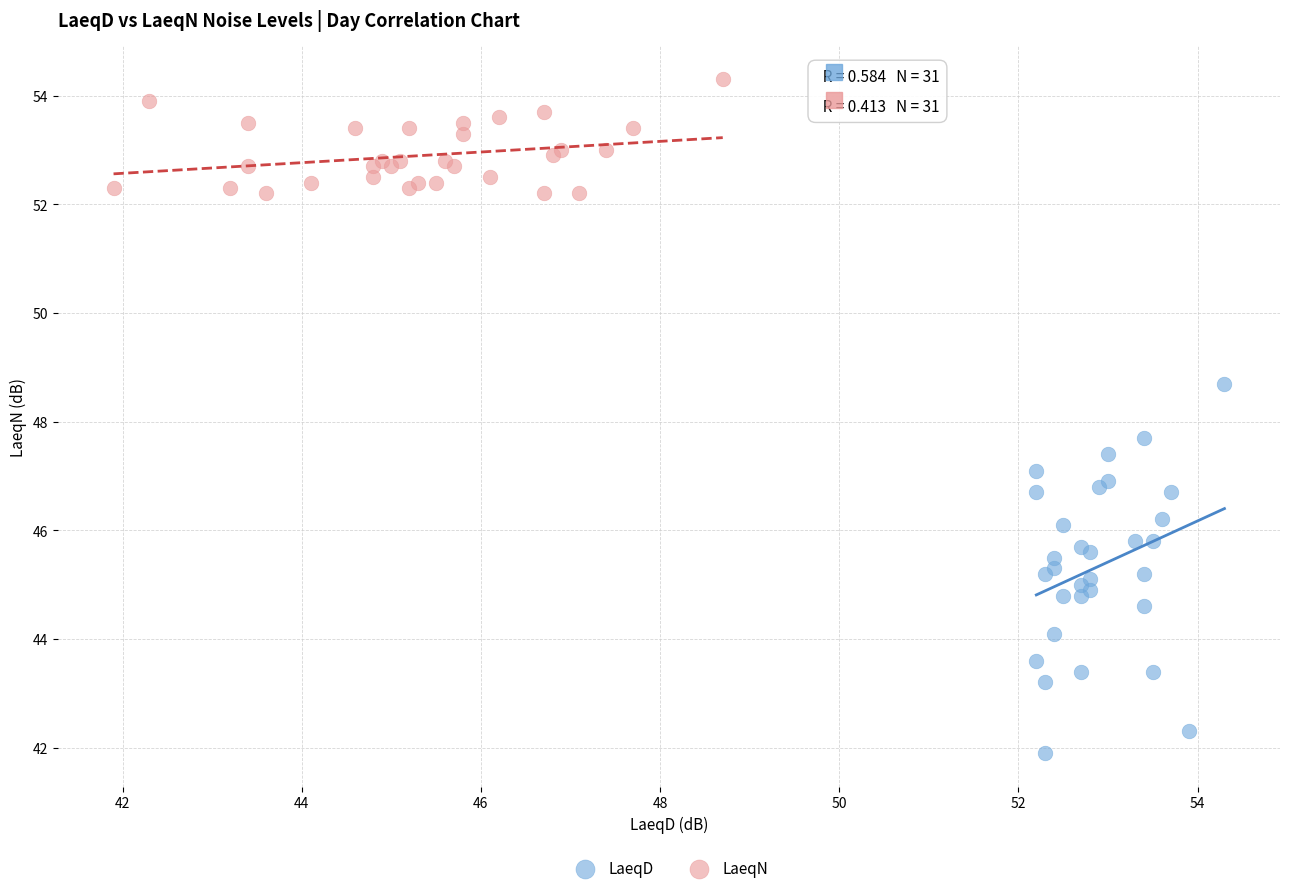

Which series has the widest spread of Y values?

LaeqD